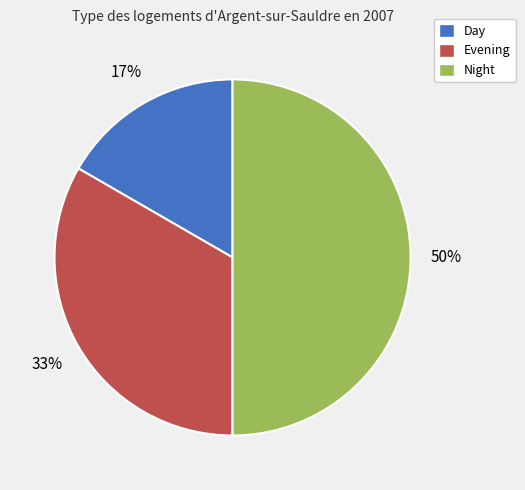

The Night slice represents 50% of the pie. True or false?

True